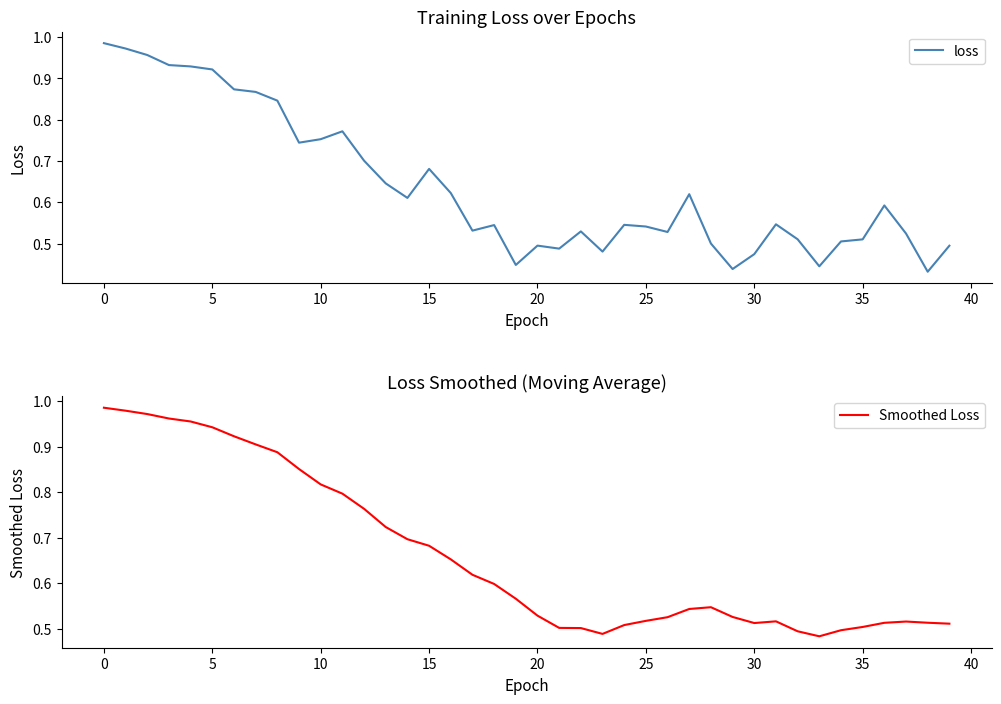

What is the greatest value displayed?

1.0